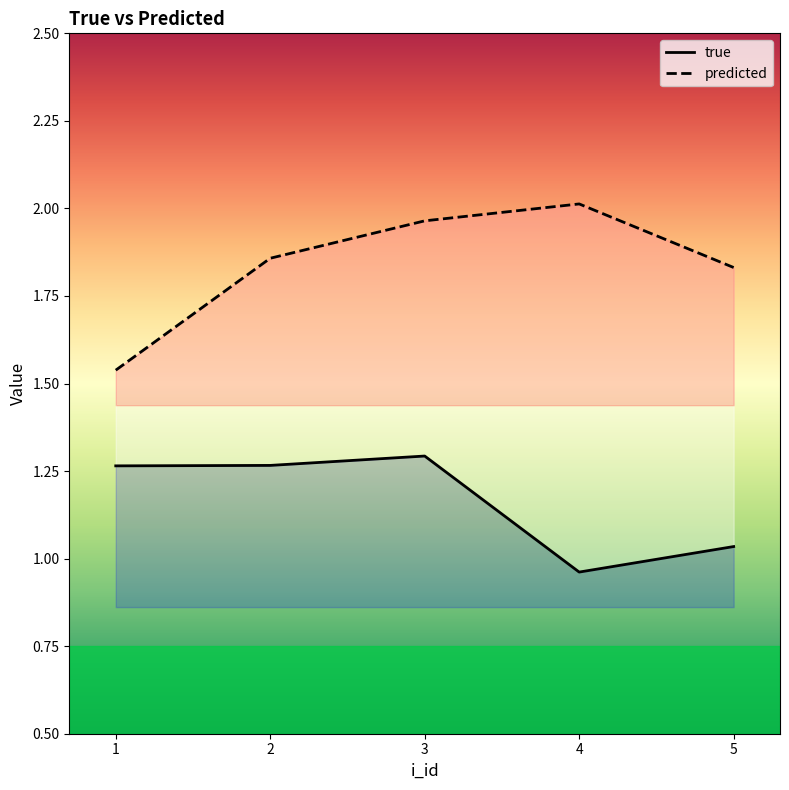

Reading left to right, list all the values displayed in this chart.

true: 1.3	1.3	1.3	1.0	1.0
predicted: 1.5	1.9	2.0	2.0	1.8